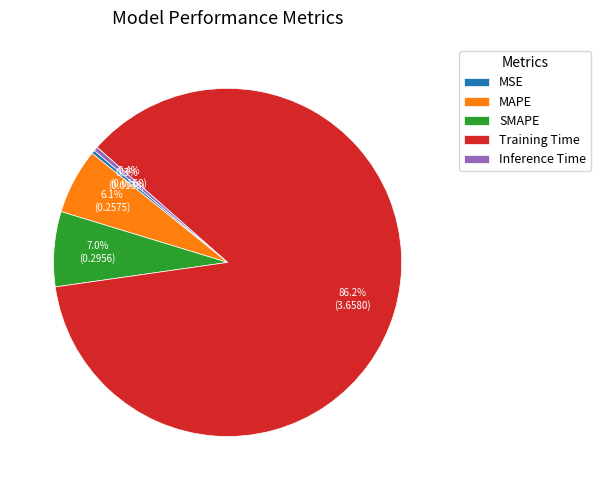

Is there a majority slice in this chart?

Yes